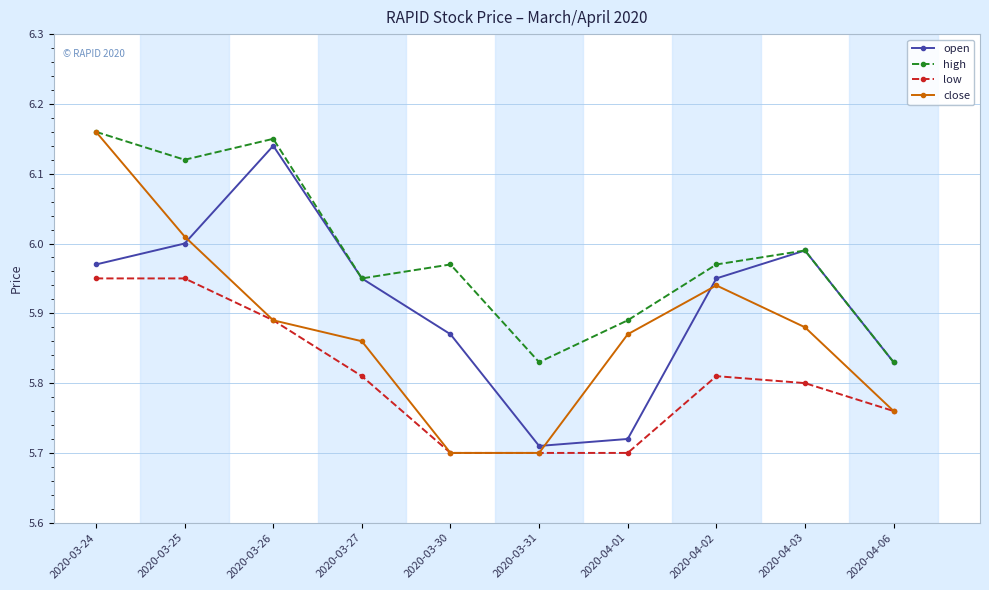

Is the value of high at 2020-03-25 greater than the value of close at 2020-04-01?

Yes